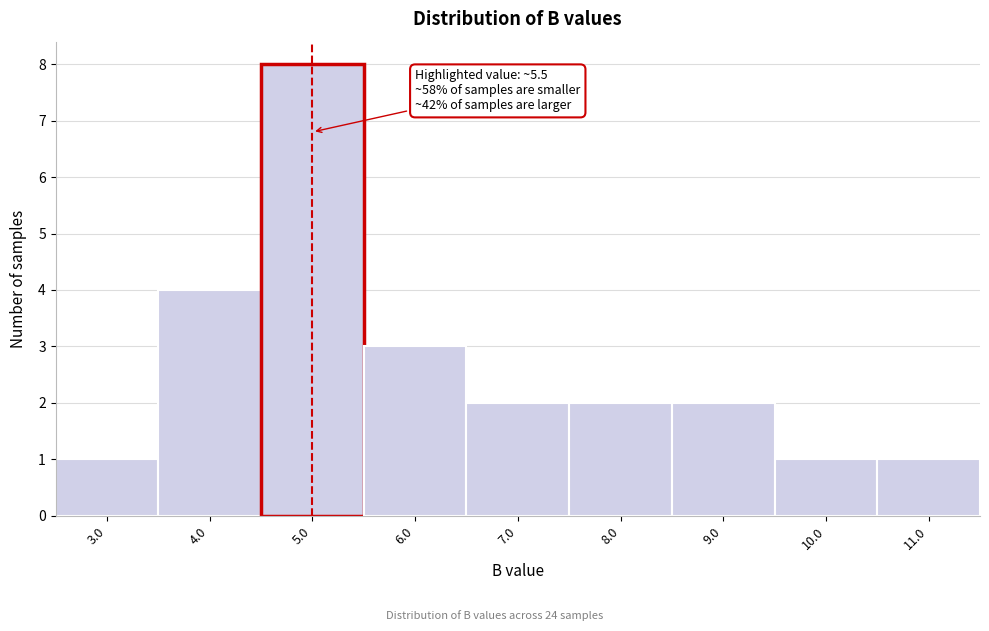

Reading left to right, extract all data points from this chart.

1	4	8	3	2	2	2	1	1